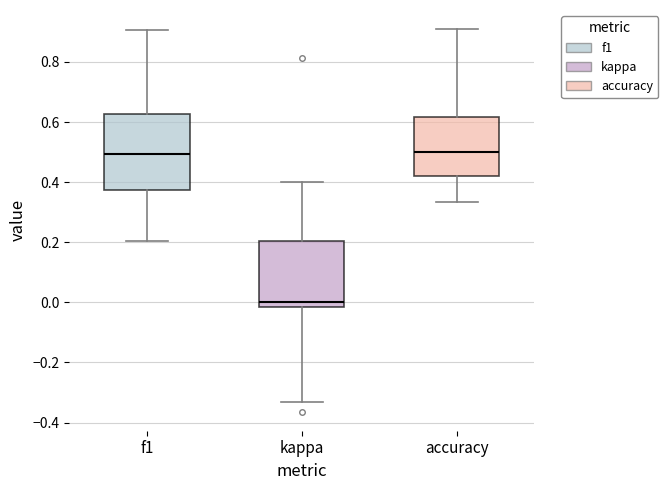

Where does the upper whisker of the box for kappa end on the y-axis? The values are not printed on the chart, so give them approximately, as read against the axis.

0.40